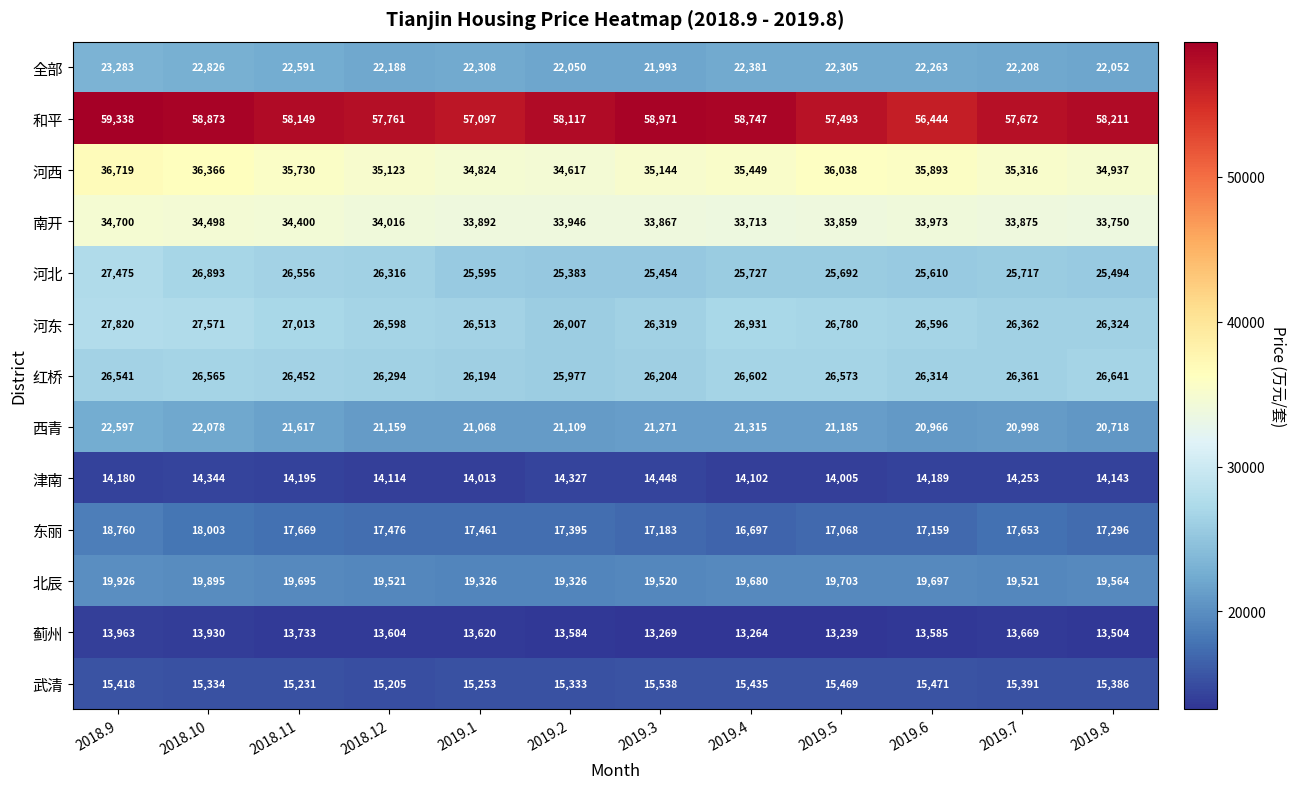

Count the number of data series in this chart.

13